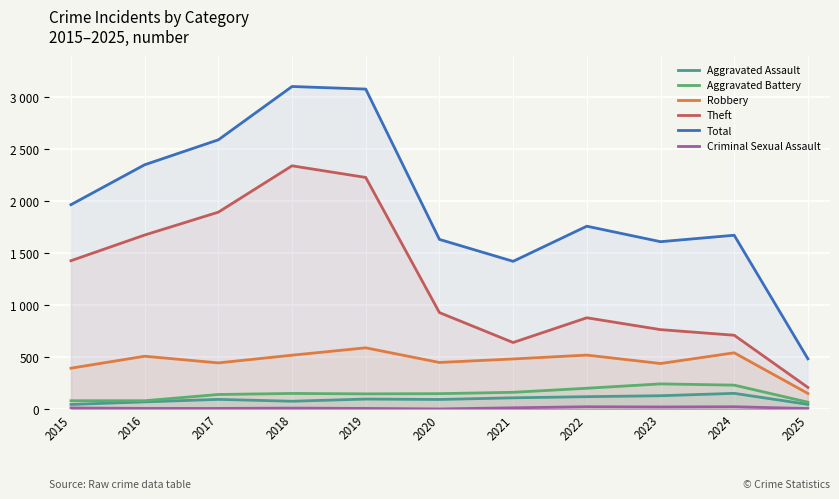

At which category does the chart reach its minimum across all series?

2020